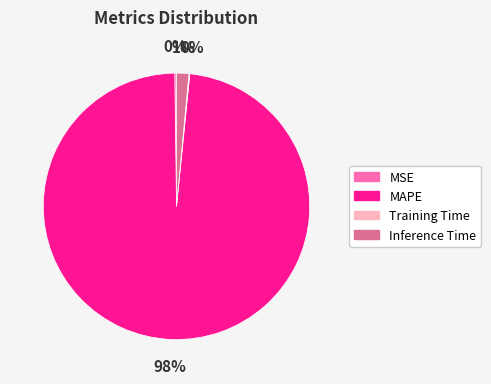

Does MAPE represent more than half of the total?

Yes